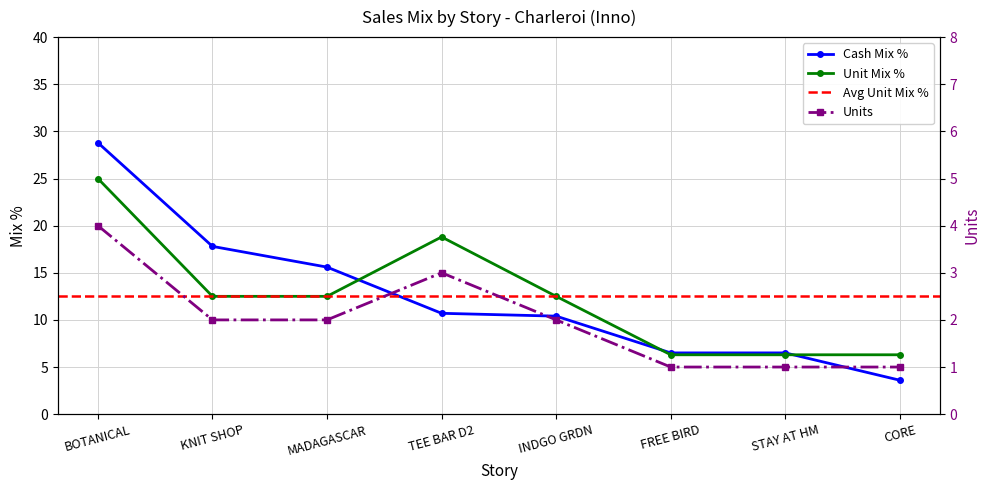

What is the difference between the highest and lowest values at CORE?

5.3